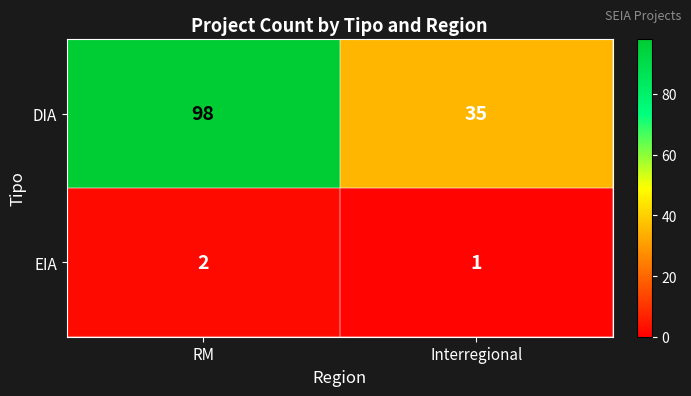

At which category does the chart reach its minimum across all series?

Interregional